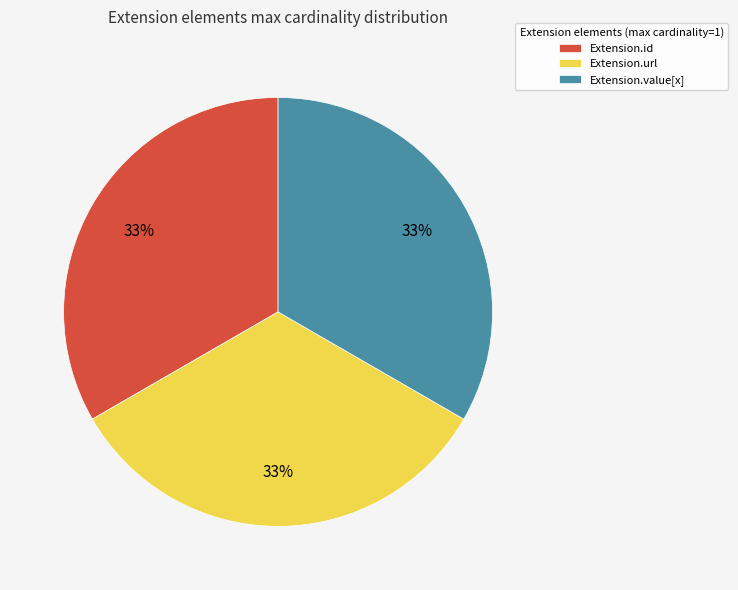

Approximately how many times larger is the value at Extension.value[x] compared to Extension.url?

1.0